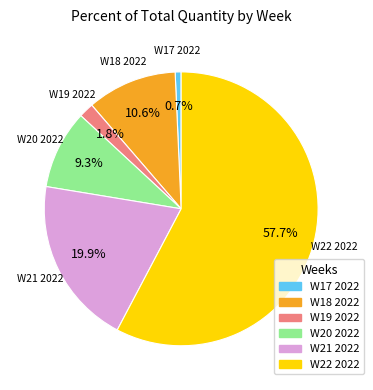

Rank the categories by value from lowest to highest.

W17 2022, W19 2022, W20 2022, W18 2022, W21 2022, W22 2022